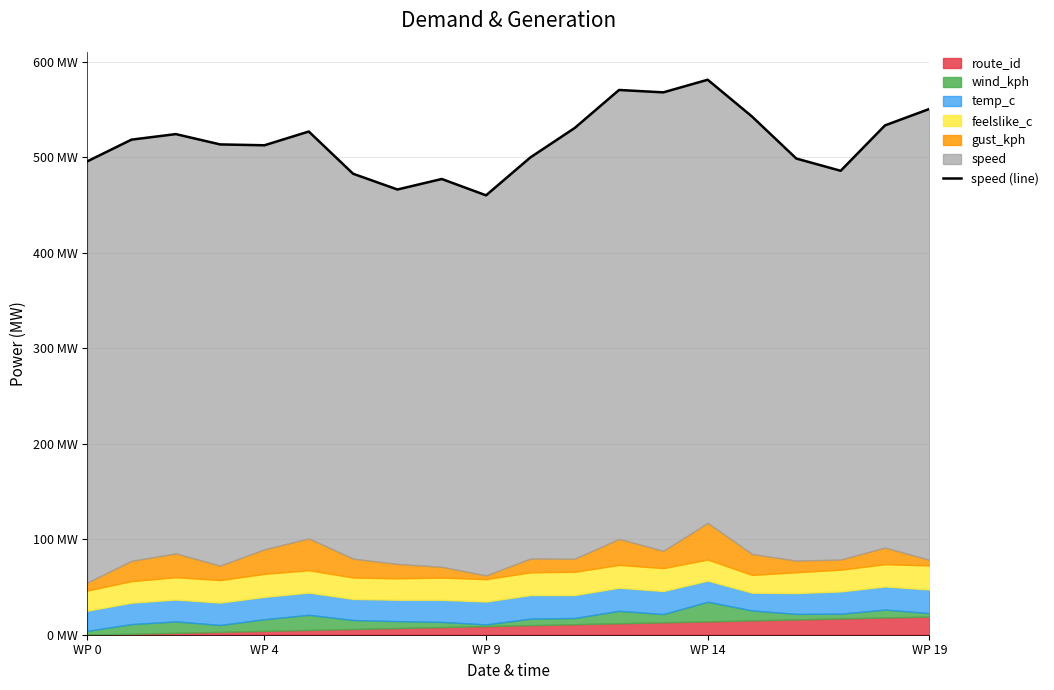

True or false: the data has more than 1 interior local peaks.

True